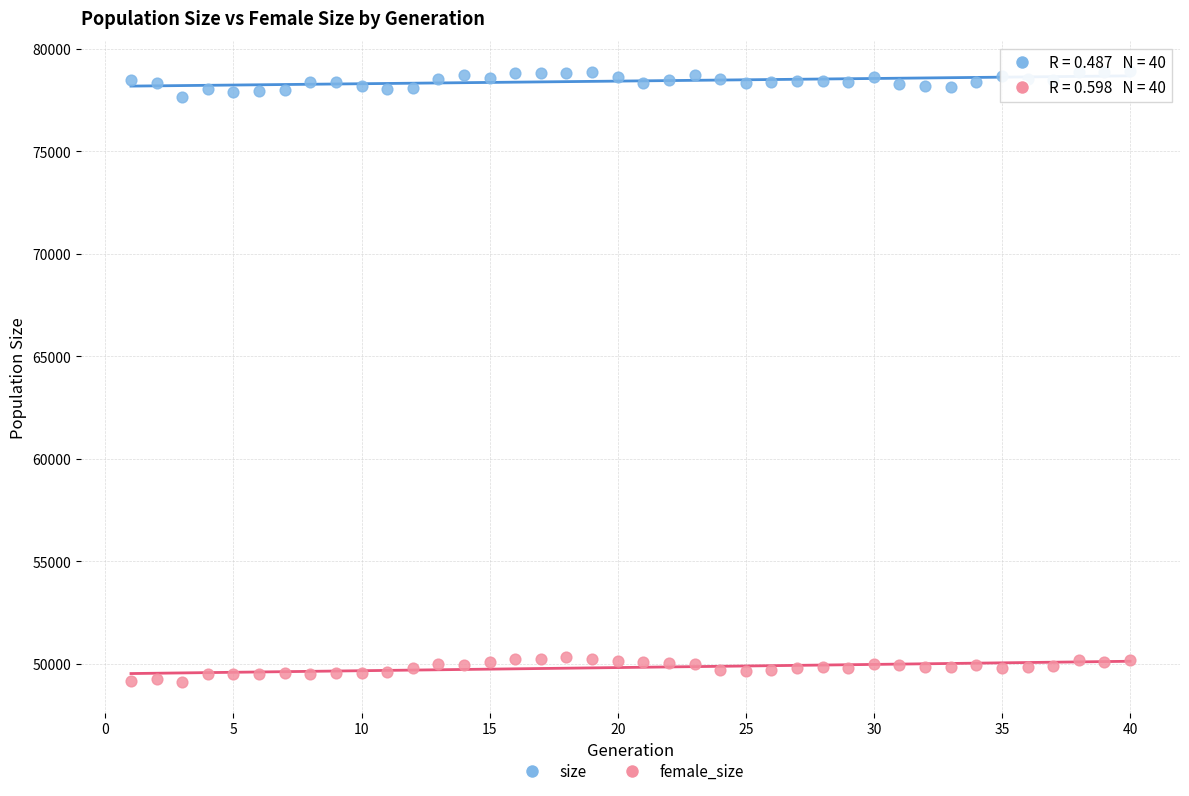

Which series contains the highest Y value?

size